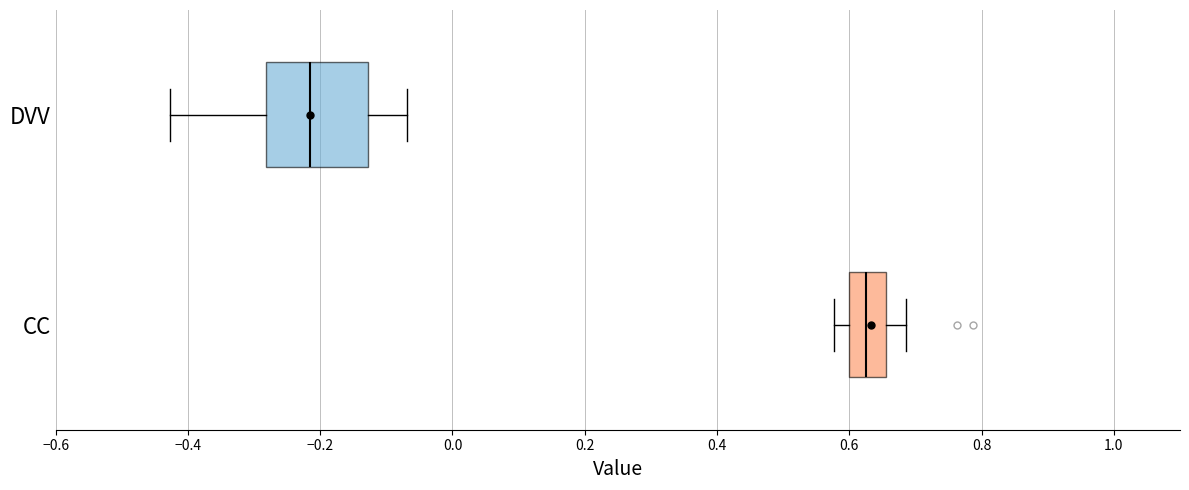

Reading bottom to top, read every box against the x-axis: the position of its median line, the range the box covers, and the ends of its whiskers. The values are not printed on the chart, so give them approximately, as read against the axis.

CC: median 0.62, box 0.60 to 0.66, whiskers 0.58 to 0.68
DVV: median -0.22, box -0.28 to -0.12, whiskers -0.42 to -0.06